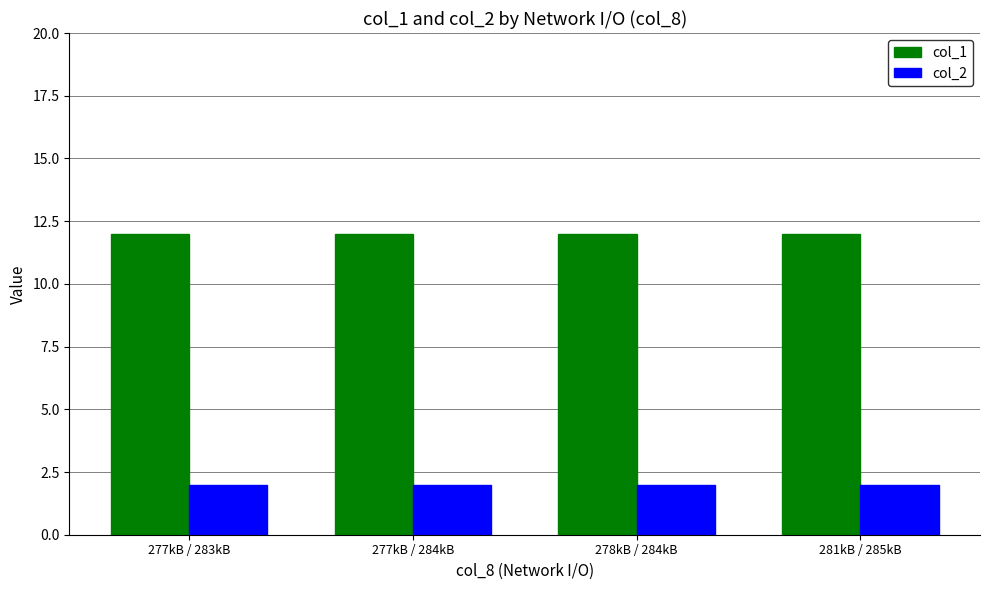

What is the maximum value for col_1?

12